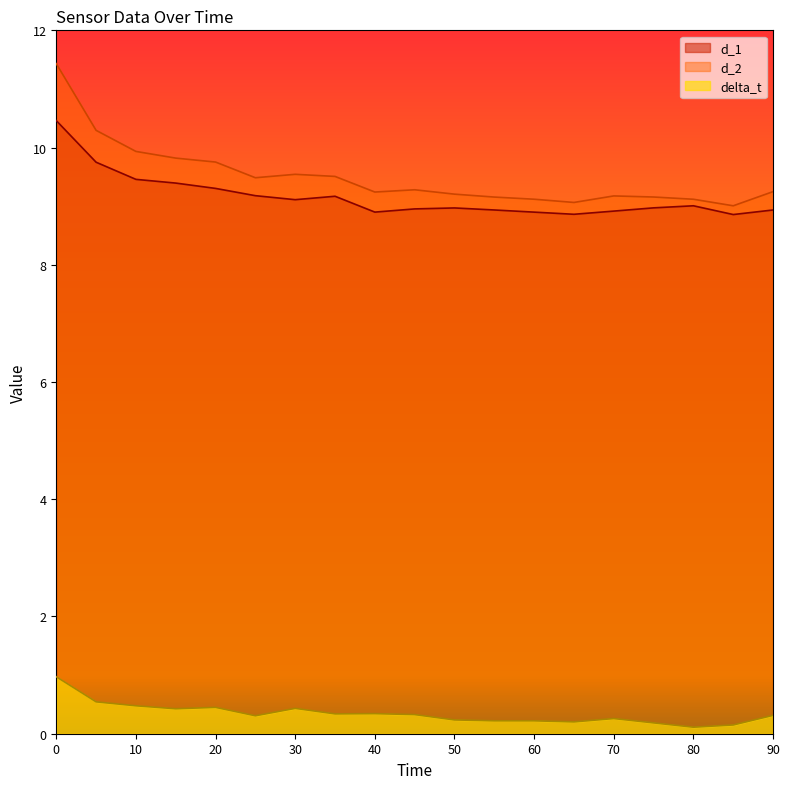

True or false: d_2 and d_1 intersect in this chart.

False